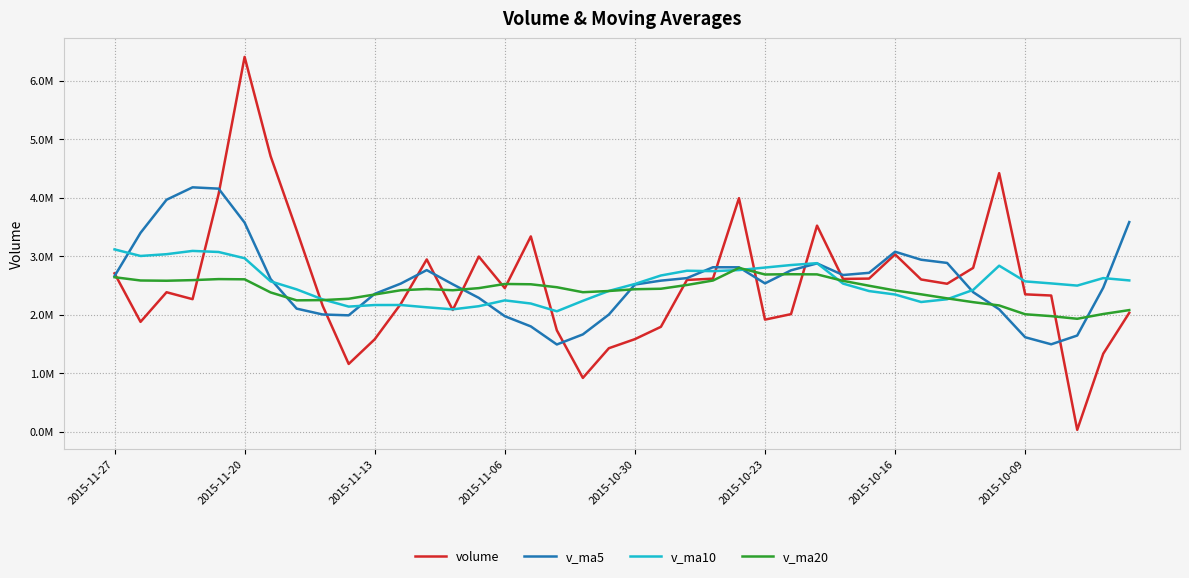

What are all the series names shown in the legend?

volume, v_ma5, v_ma10, v_ma20